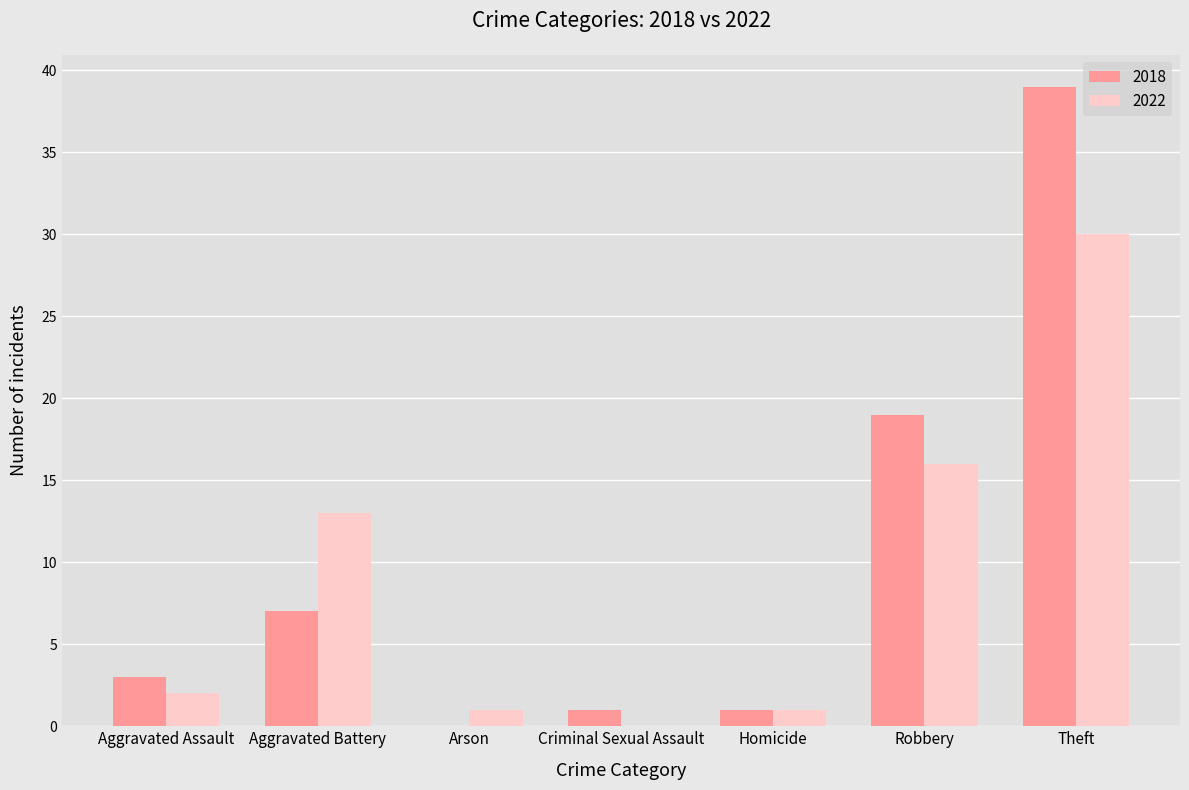

What is the sum of all 2022 values?

63